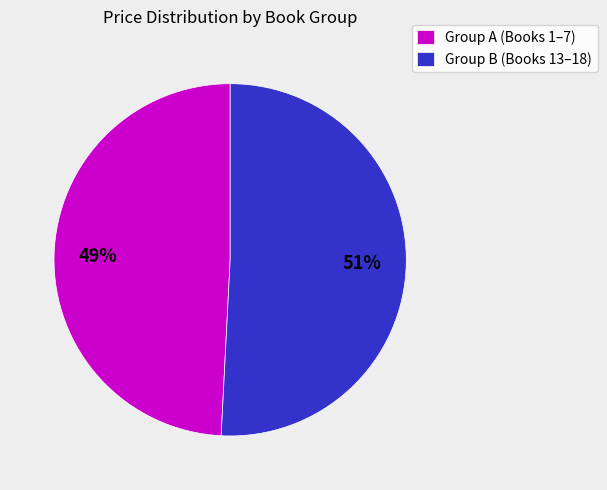

How many slices are in this pie chart?

2